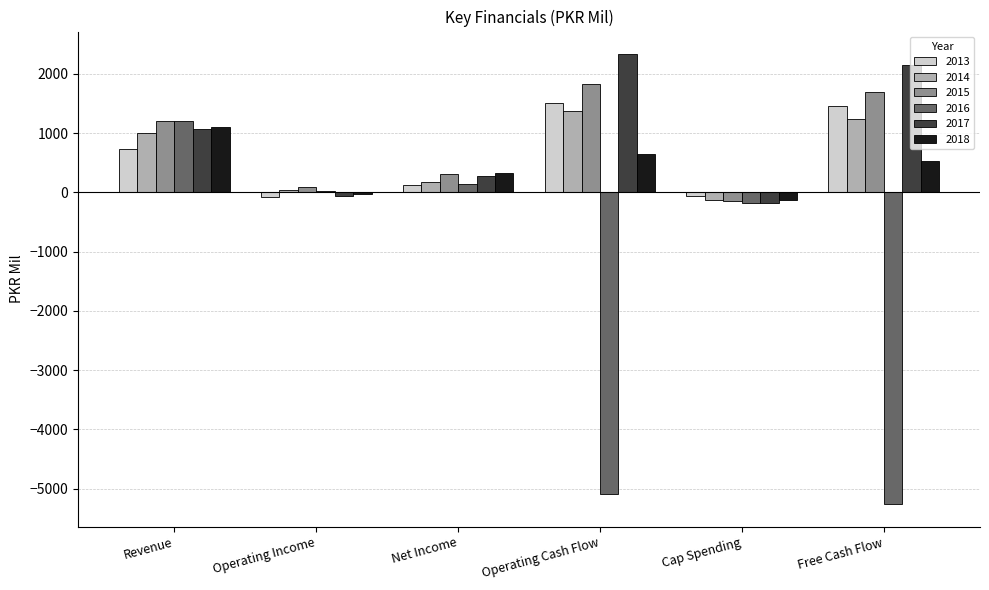

What is the maximum value for 2017?

2333